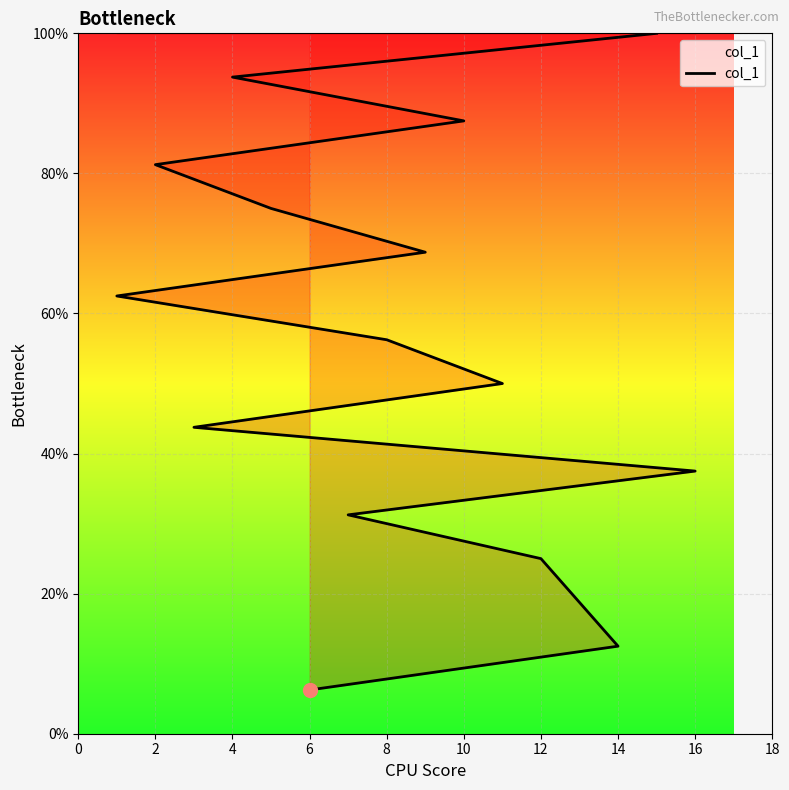

How many lines are shown in the chart?

1